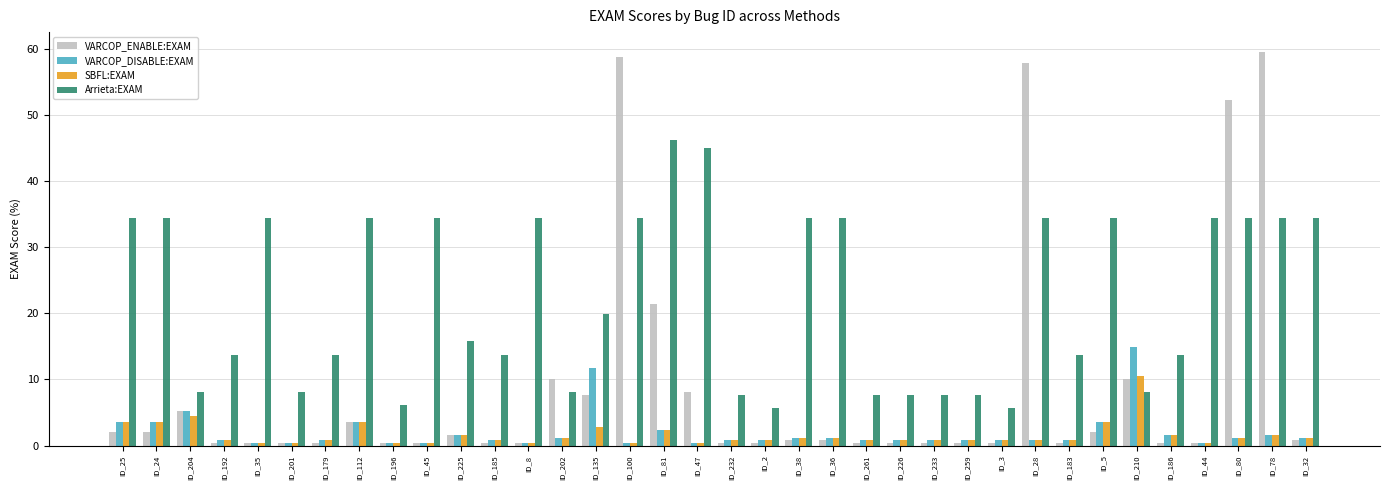

Which series has the largest total across all categories?

Arrieta:EXAM